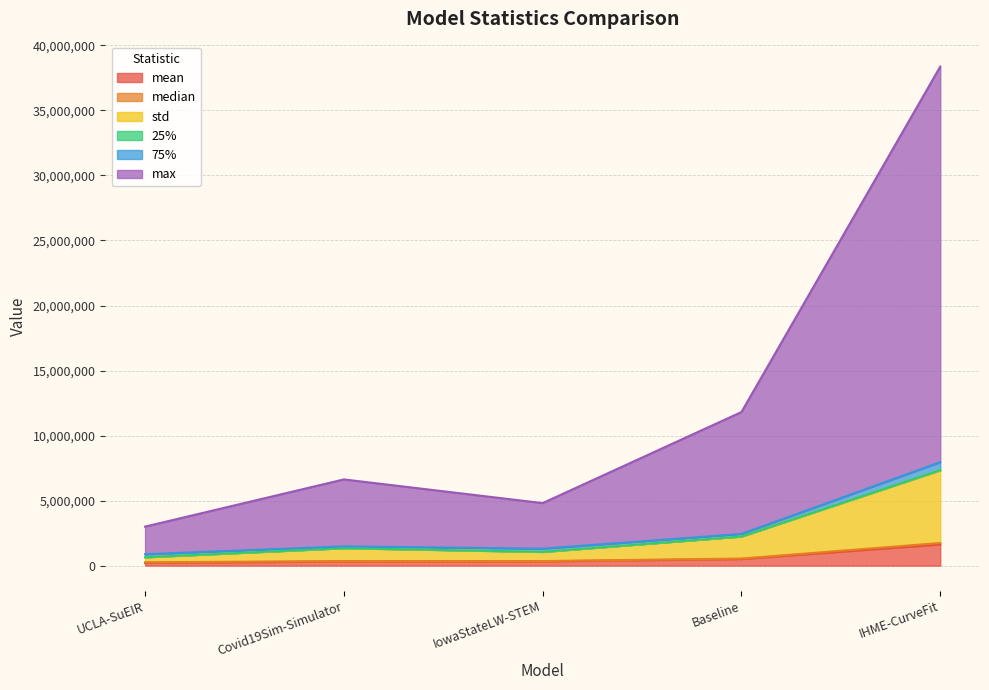

What is the maximum value shown in the chart?

38367117.4